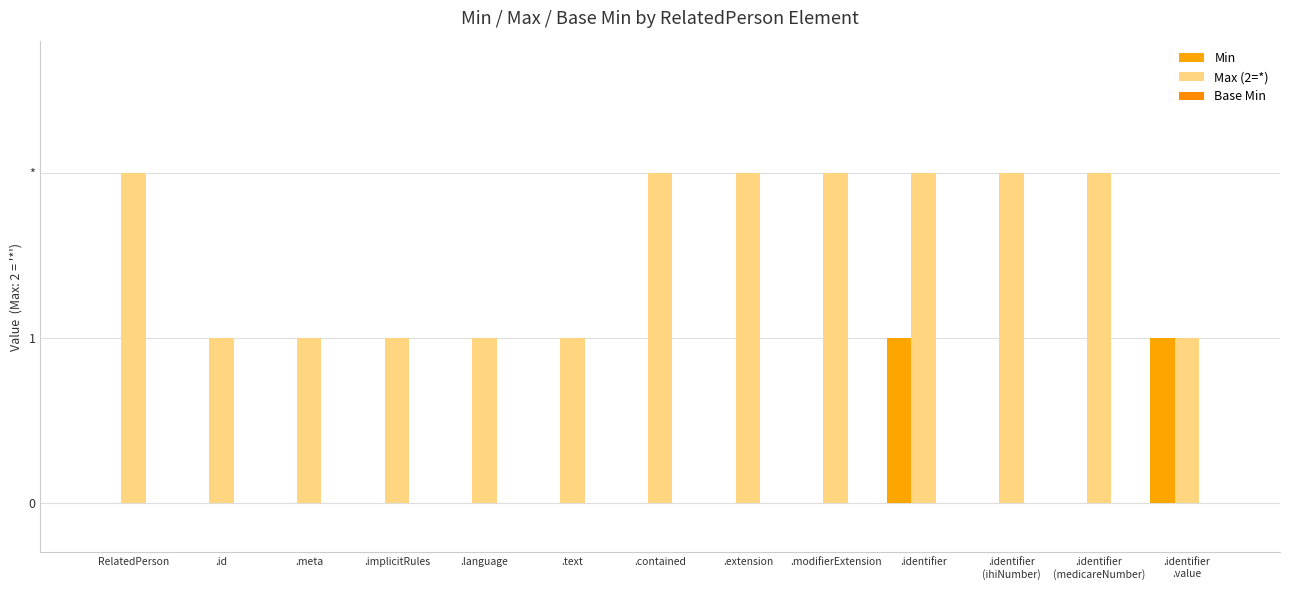

Are the bars grouped side by side (vs. stacked)?

Yes